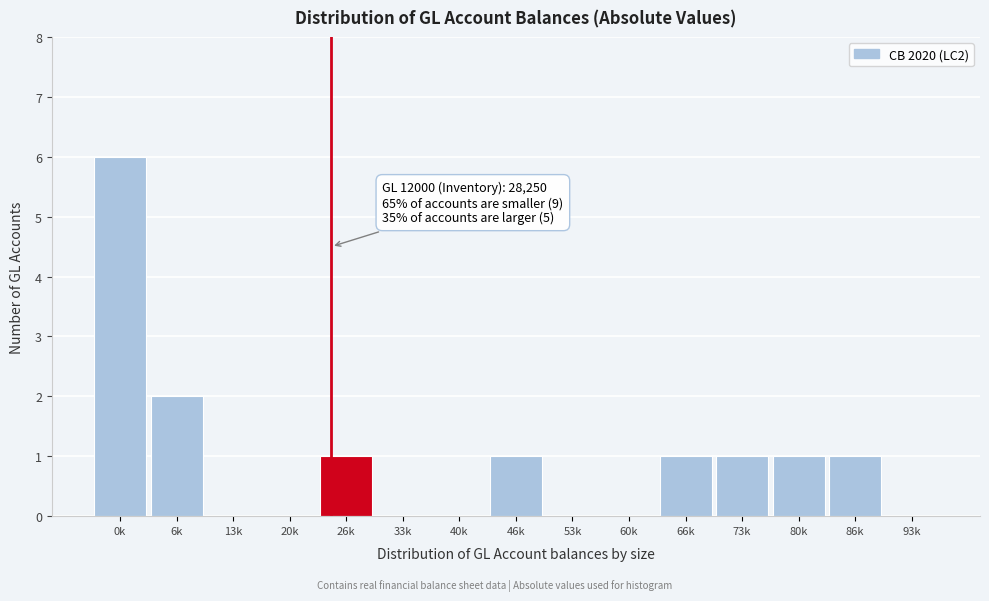

Reading right to left, extract all data points from this chart.

93k=0	86k=1	80k=1	73k=1	66k=1	60k=0	53k=0	46k=1	40k=0	33k=0	26k=1	20k=0	13k=0	6k=2	0k=6